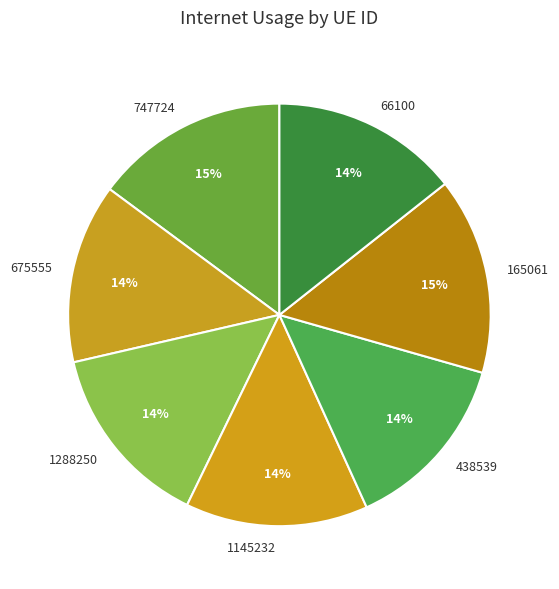

Is there any slice that represents more than half of the pie?

No